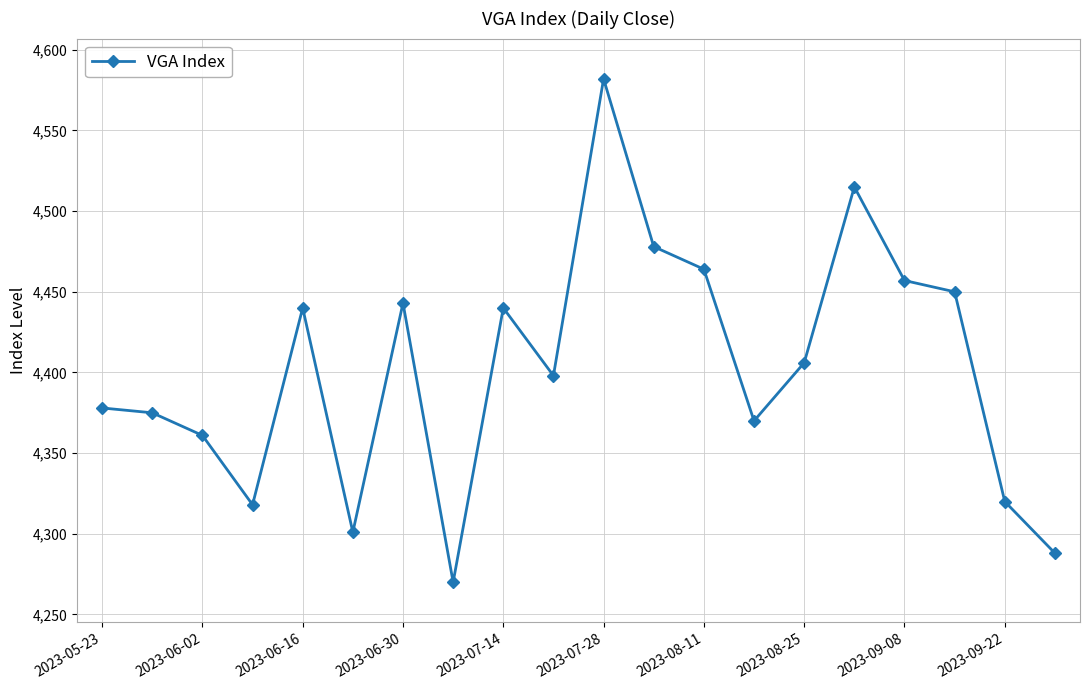

What is the maximum value shown in the chart?

4582